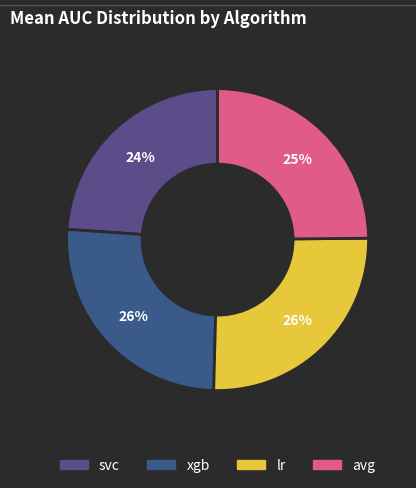

True or false: svc accounts for 30% of the total.

False